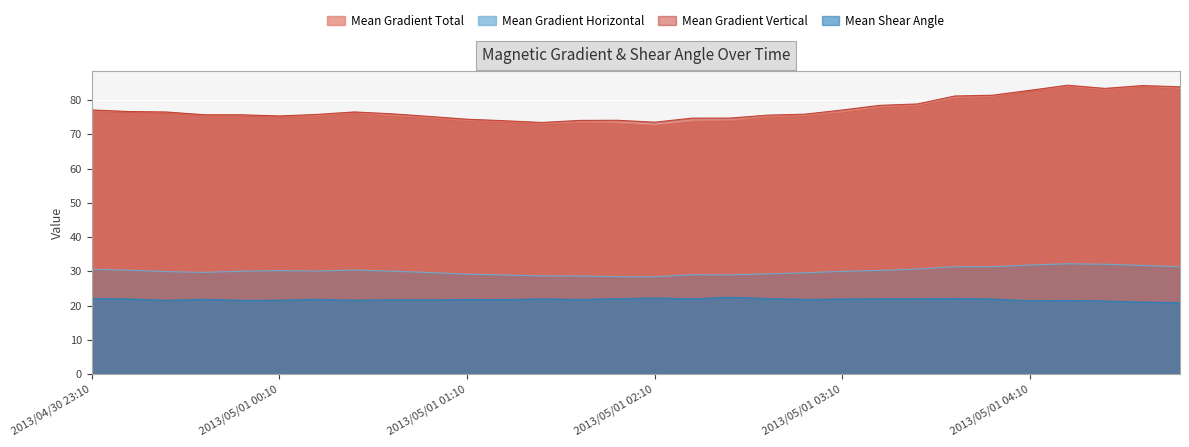

Rank the series by their maximum value, from lowest to highest.

Mean Shear Angle, Mean Gradient Horizontal, Mean Gradient Total, Mean Gradient Vertical